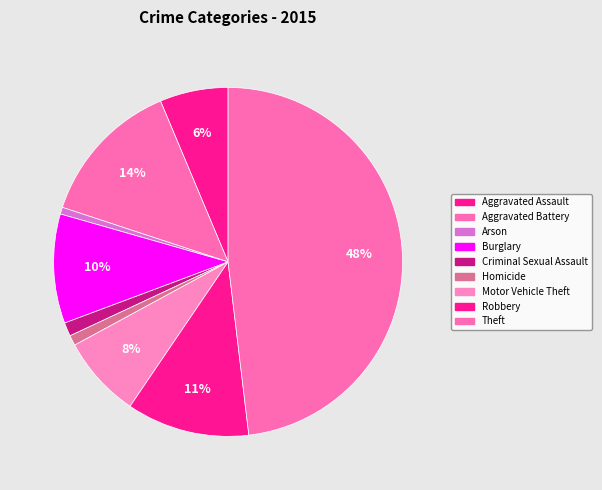

Which category has the smallest portion of the pie?

Arson